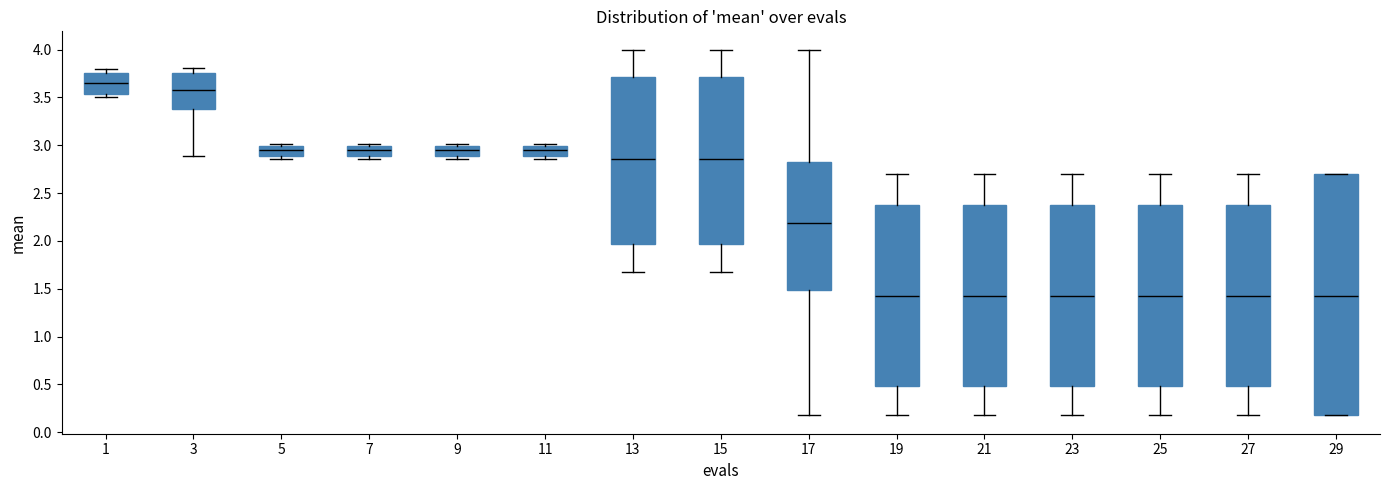

Reading left to right, transcribe this box plot: for each box, give where its median line is, the range the box spans, and where its two whiskers end, as read against the y-axis. The values are not printed on the chart, so give them approximately, as read against the axis.

1: median 3.65, box 3.55 to 3.75, whiskers 3.50 to 3.80
3: median 3.55, box 3.40 to 3.75, whiskers 2.90 to 3.80
5: median 2.95, box 2.90 to 3.00, whiskers 2.85 to 3.00 (just above the box's upper edge)
7: median 2.95, box 2.90 to 3.00, whiskers 2.85 to 3.00 (just above the box's upper edge)
9: median 2.95, box 2.90 to 3.00, whiskers 2.85 to 3.00 (just above the box's upper edge)
11: median 2.95, box 2.90 to 3.00, whiskers 2.85 to 3.00 (just above the box's upper edge)
13: median 2.85, box 1.95 to 3.70, whiskers 1.65 to 4.00
15: median 2.85, box 1.95 to 3.70, whiskers 1.65 to 4.00
17: median 2.20, box 1.50 to 2.80, whiskers 0.20 to 4.00
19: median 1.40, box 0.50 to 2.40, whiskers 0.20 to 2.70
21: median 1.40, box 0.50 to 2.40, whiskers 0.20 to 2.70
23: median 1.40, box 0.50 to 2.40, whiskers 0.20 to 2.70
25: median 1.40, box 0.50 to 2.40, whiskers 0.20 to 2.70
27: median 1.40, box 0.50 to 2.40, whiskers 0.20 to 2.70
29: median 1.40, box 0.20 to 2.70, whiskers 0.20 to 2.70